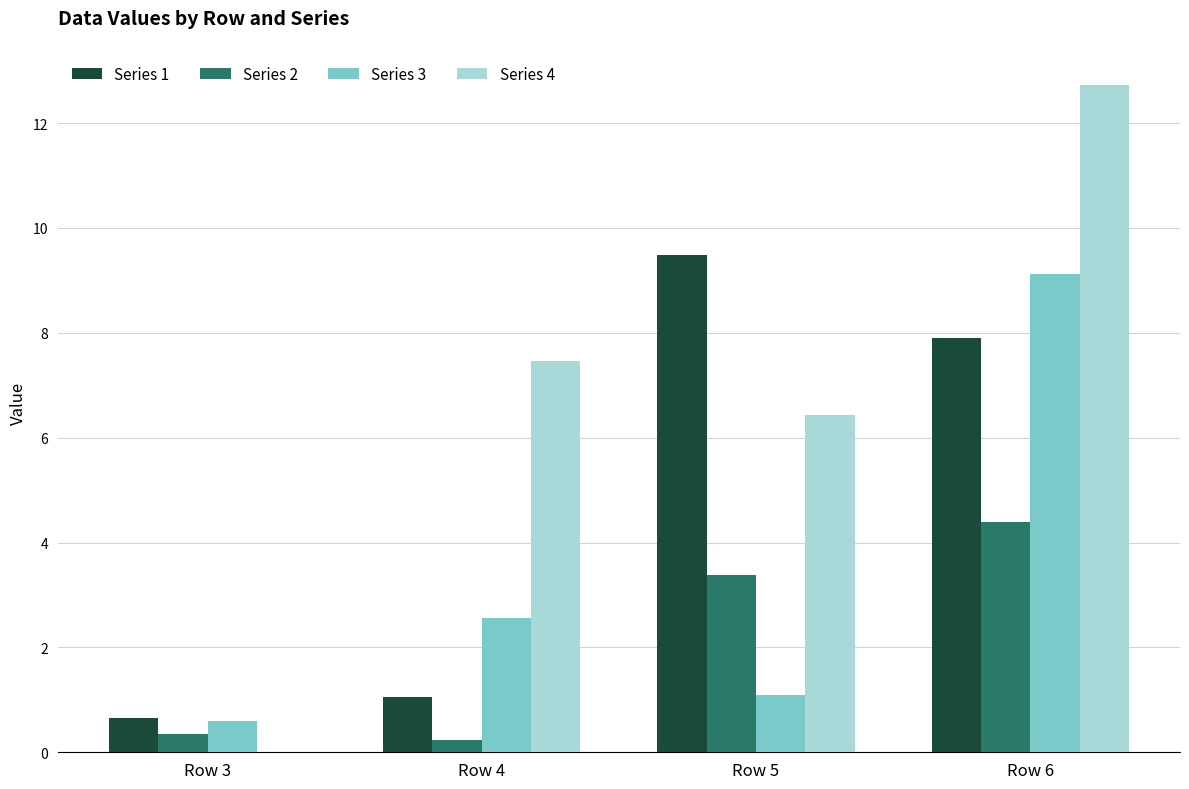

What is the sum of all Series 1 values?

19.1